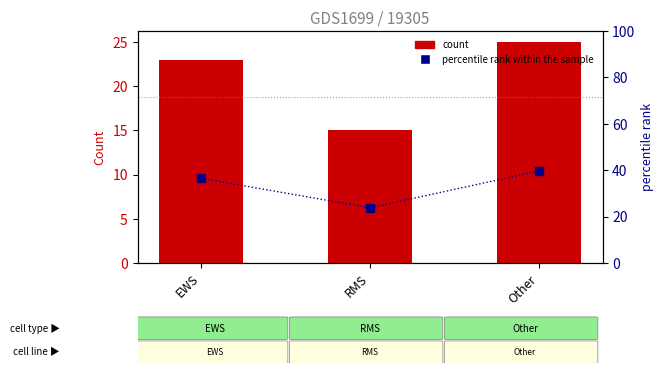

True or false: percentile rank within the sample has a value of 14.9 at EWS.

False